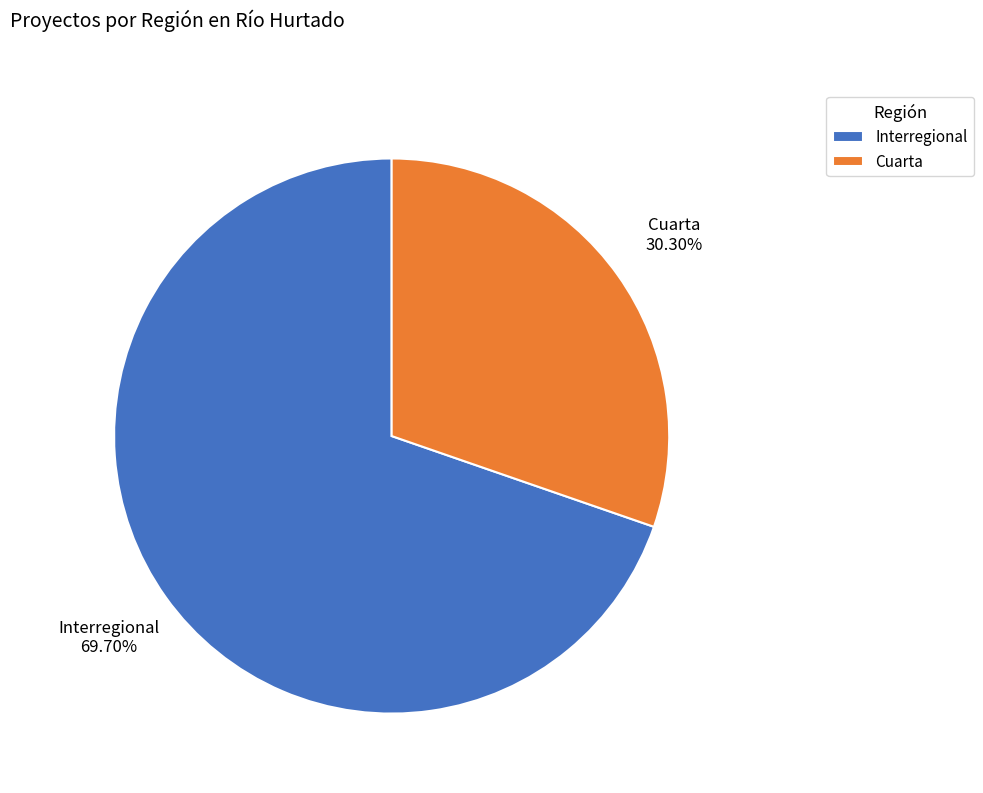

Approximately how many times larger is the value at Cuarta compared to Interregional?

0.4